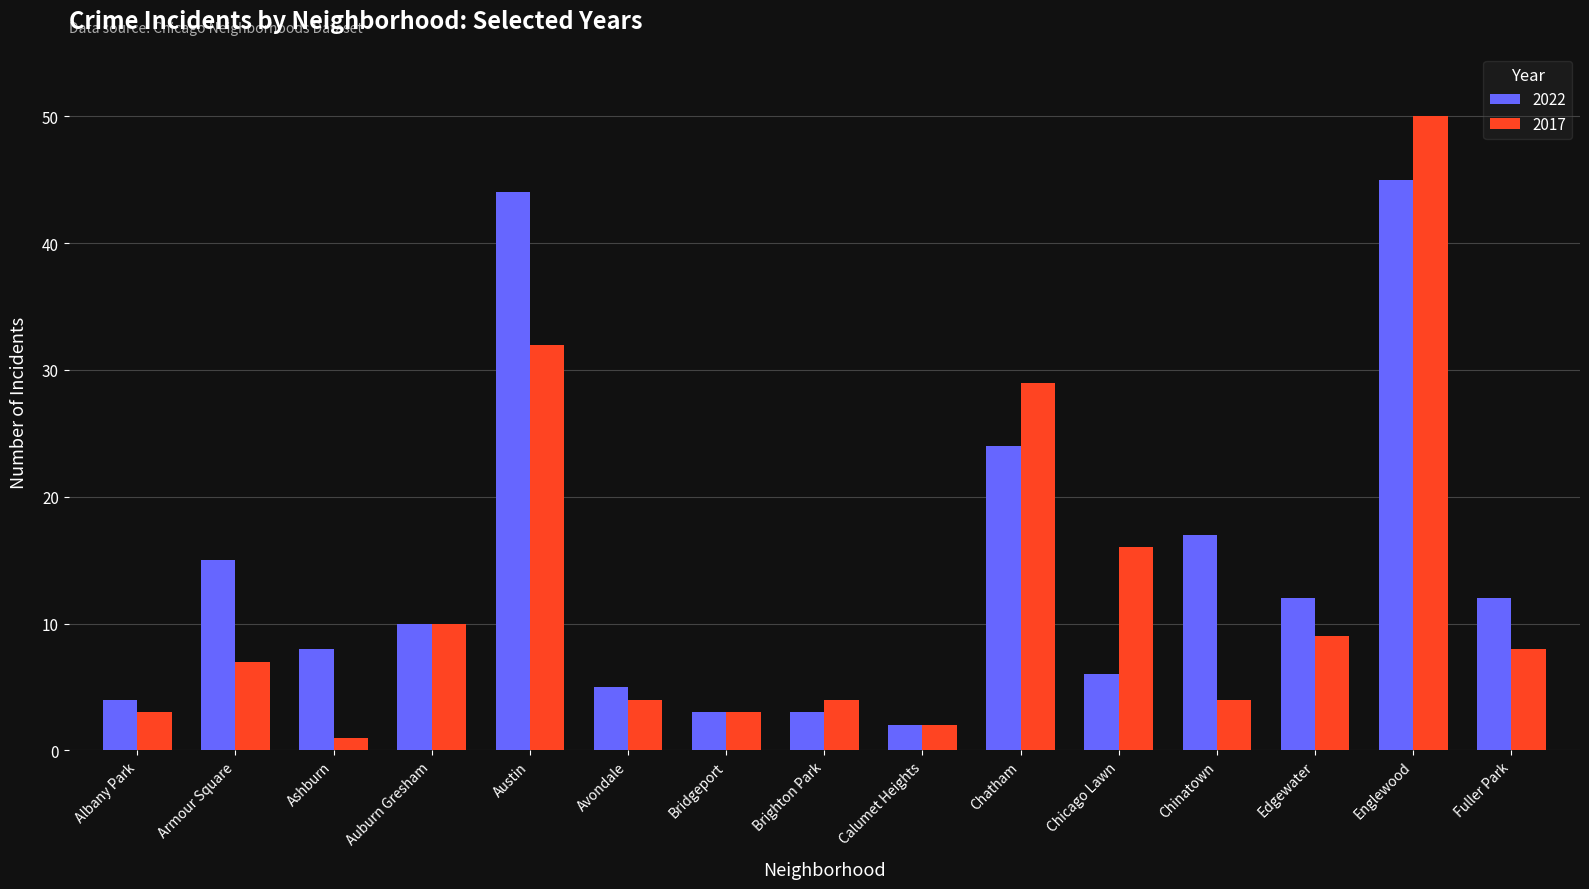

Which series changed the most between Calumet Heights and Englewood?

2017